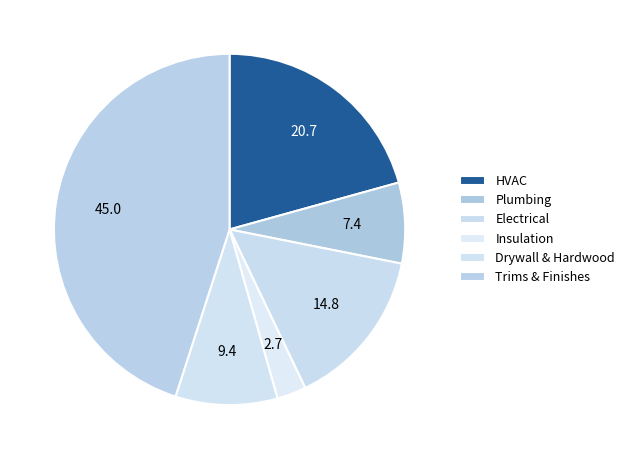

How many slices are in this pie chart?

6